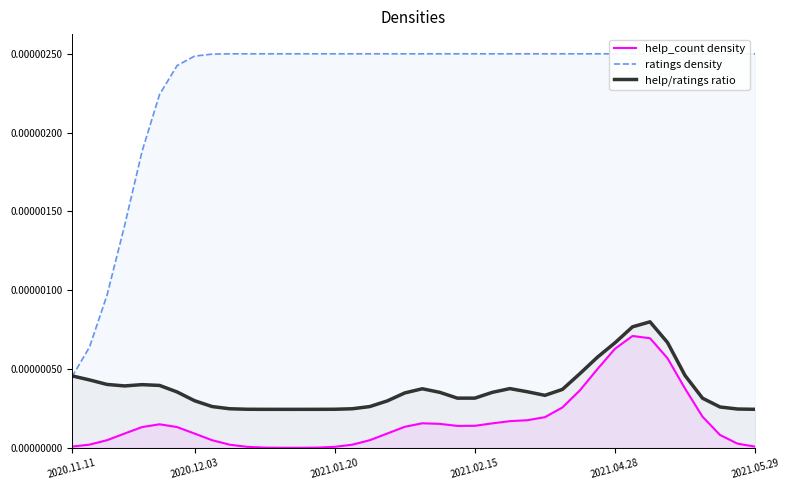

True or false: ratings density and help/ratings ratio cross at least once.

True